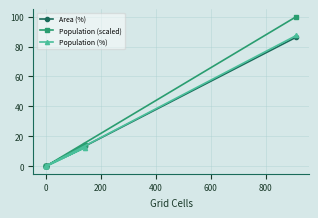

What is the maximum value for Area (%)?

86.3